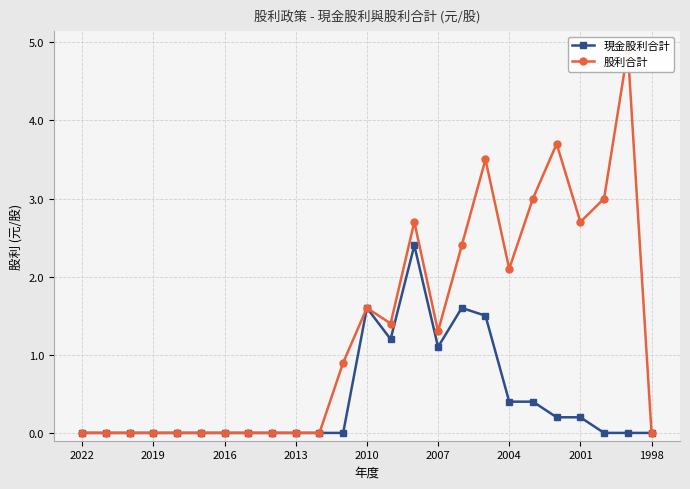

True or false: 現金股利合計 has more than 2 points higher than both neighbors.

True